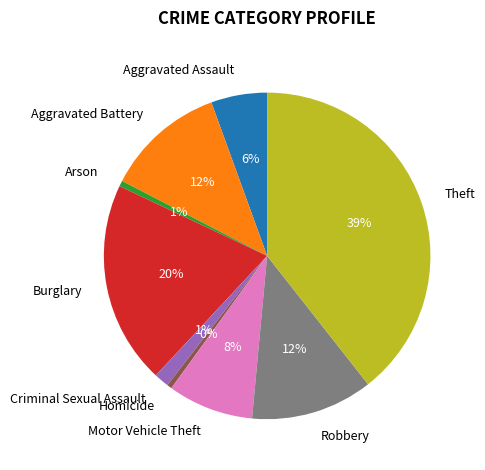

Combined, do Criminal Sexual Assault and Aggravated Assault account for over 50%?

No